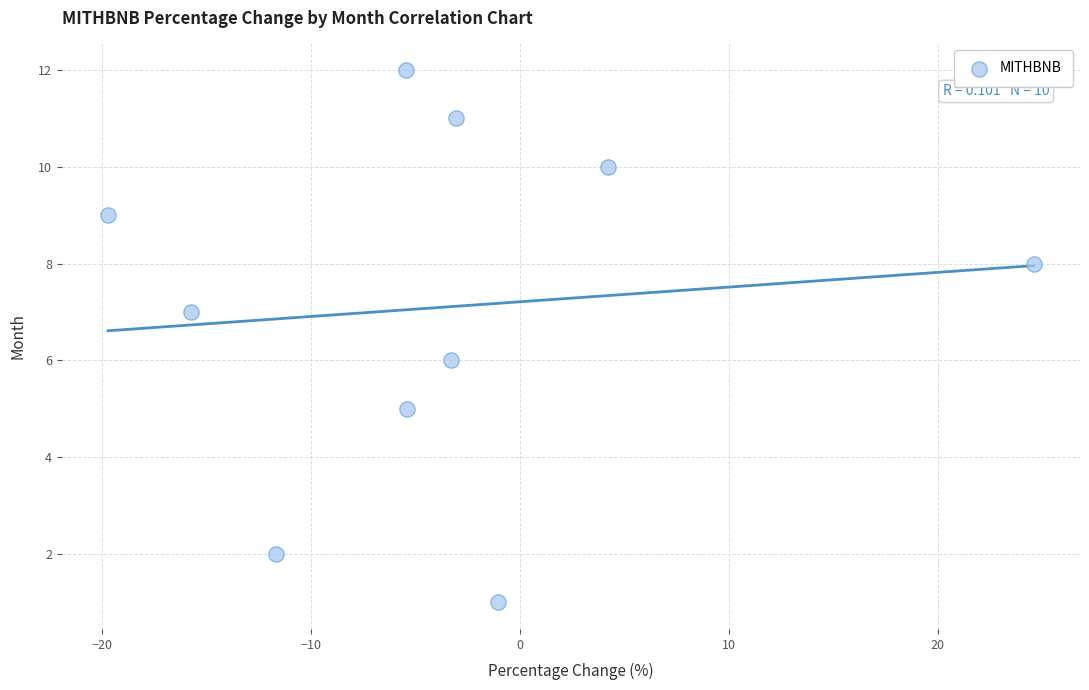

What is the range of Y values (max minus min)?

11